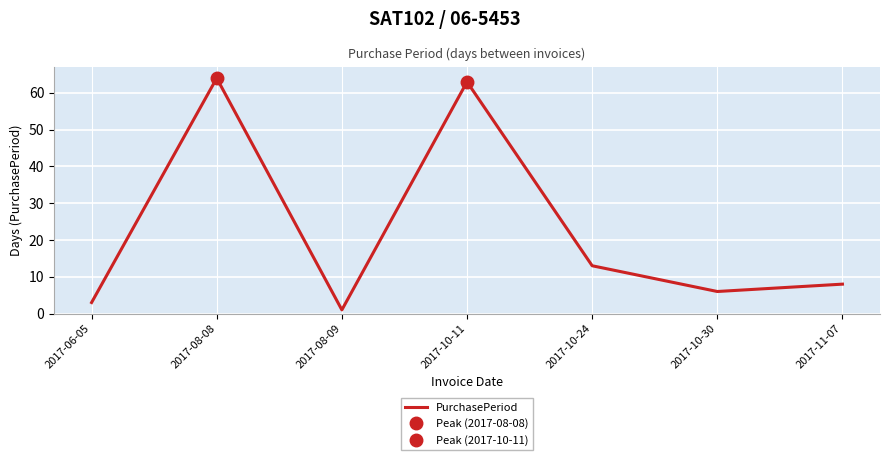

At which category does the chart reach its peak across all series?

2017-08-08